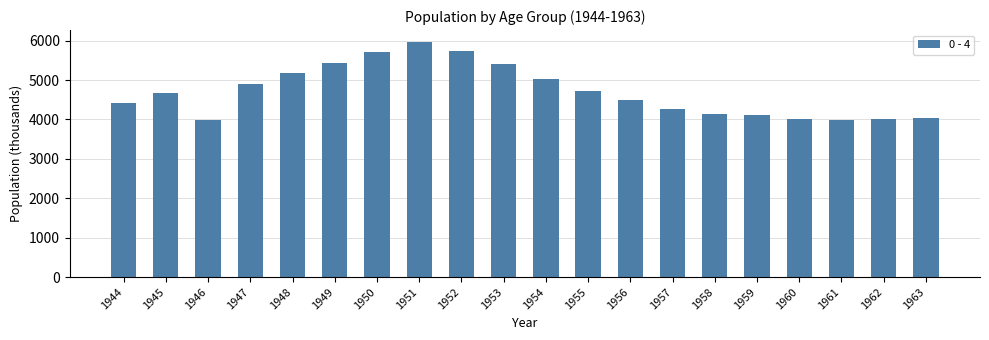

Which has a higher value, 1958 or 1948?

1948